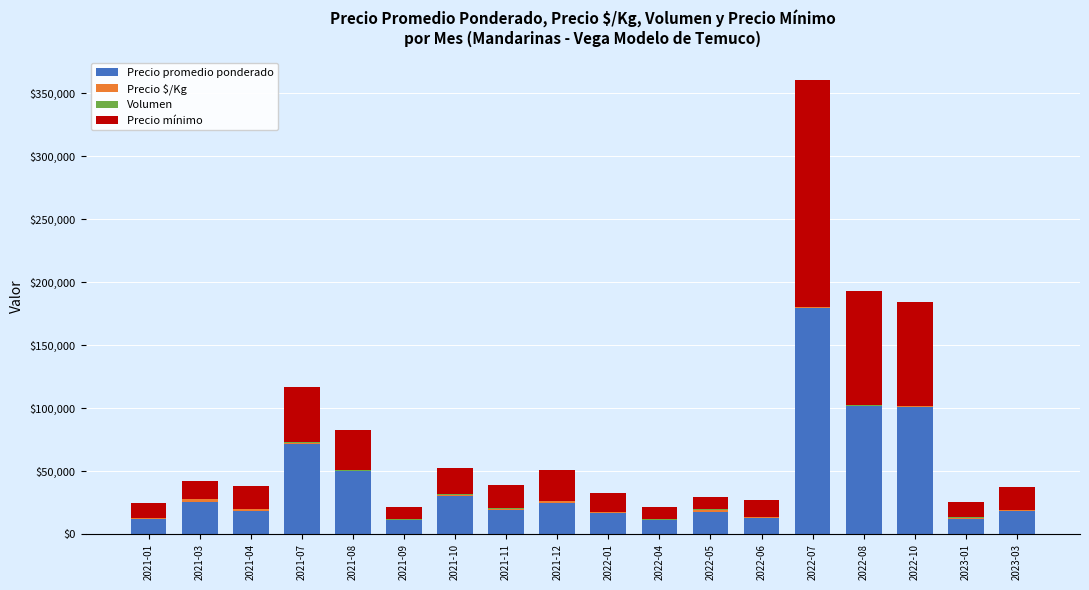

Which category has the highest value in the Precio promedio ponderado series?

2022-07